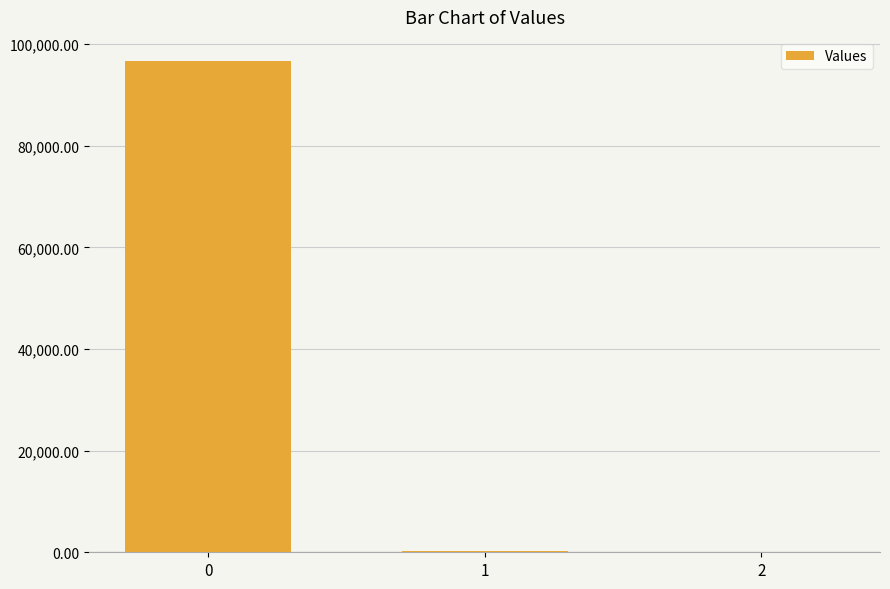

What is the change in value from 0 to 2?

-96616.2